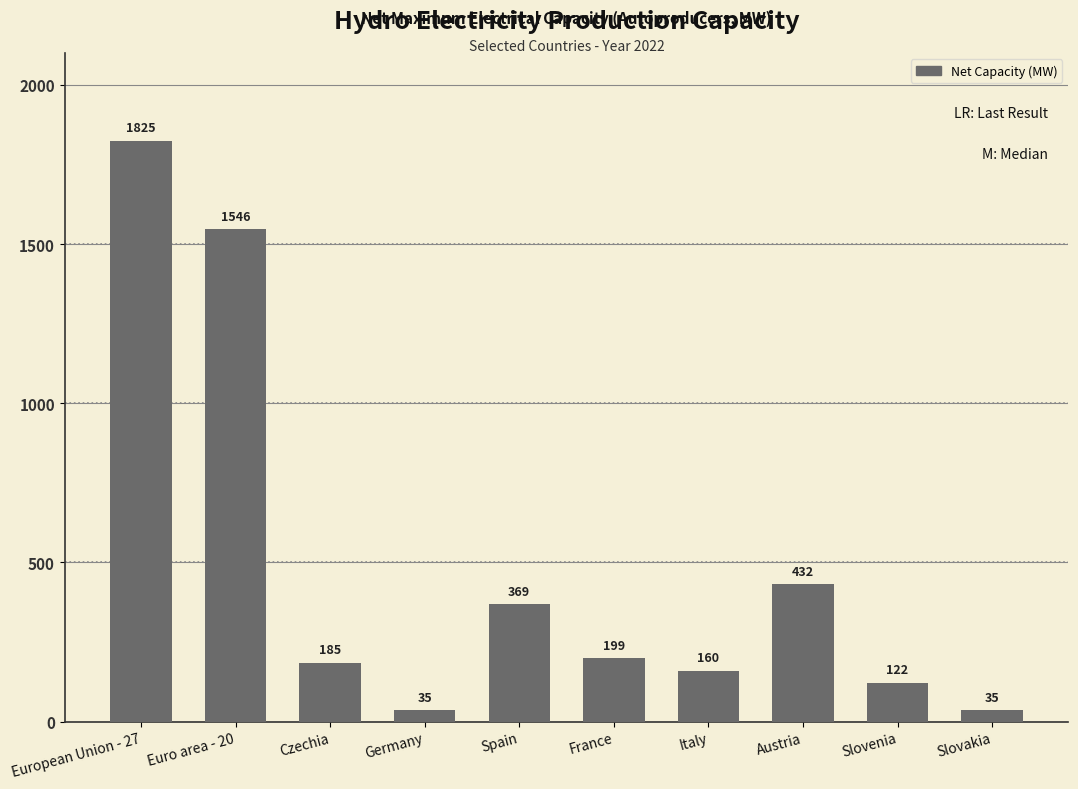

What is the greatest value displayed?

1824.6